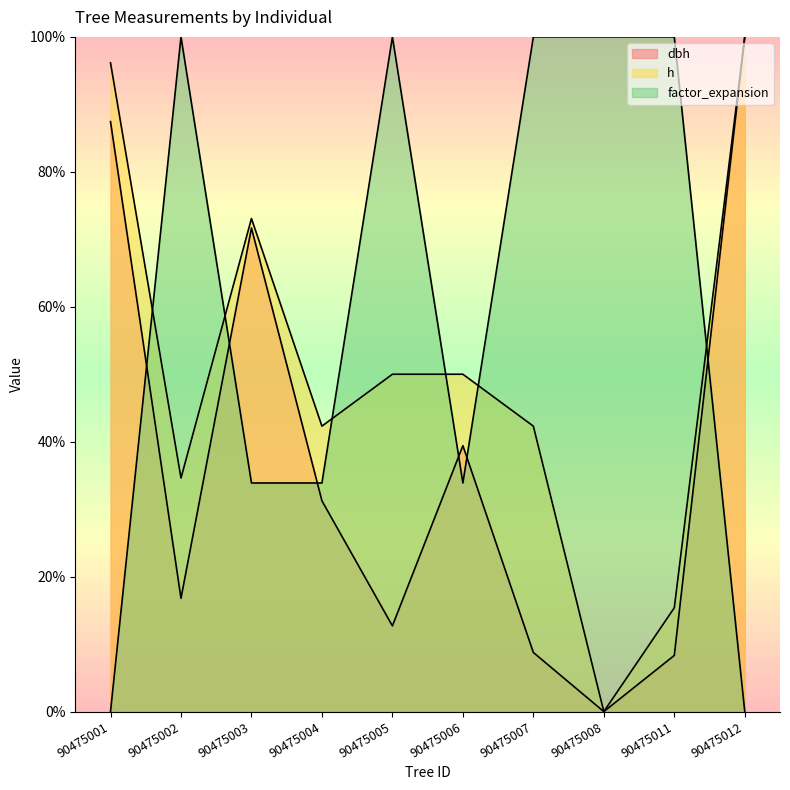

Does the chart display data point markers on the line(s)?

No